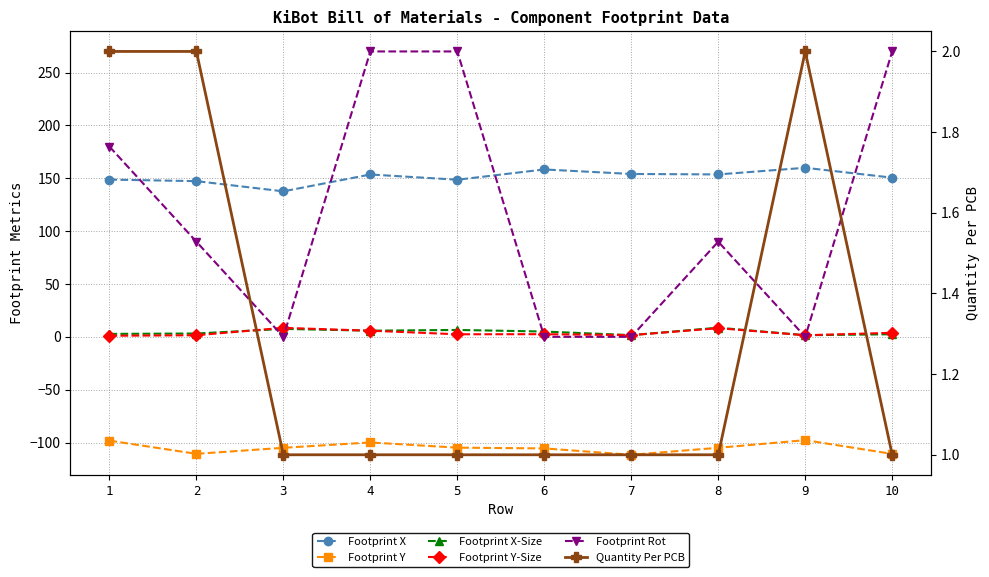

True or false: Quantity Per PCB has more than 1 points higher than both neighbors.

False